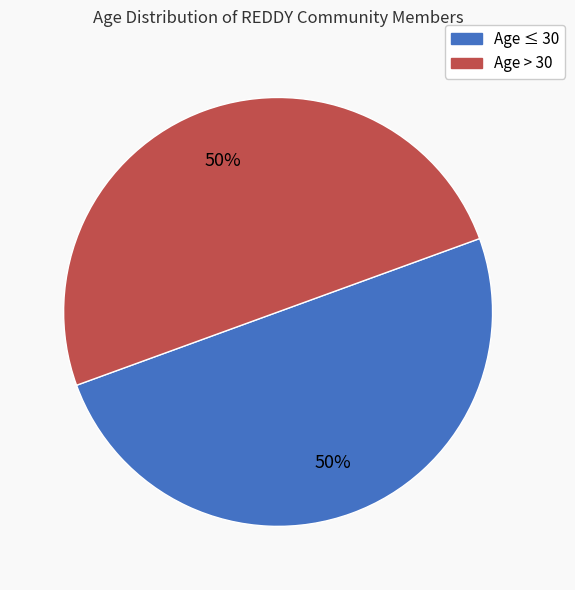

To the nearest percent, what is the average slice percentage?

50%